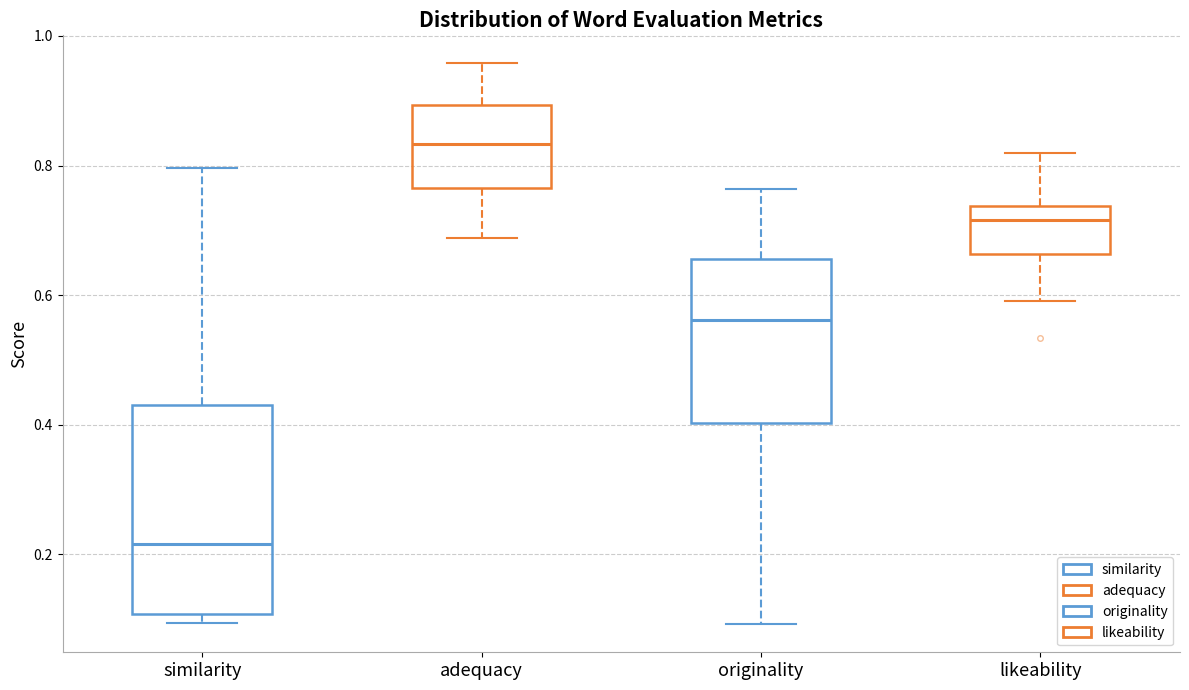

Reading left to right, transcribe this box plot: for each box, give where its median line is, the range the box spans, and where its two whiskers end, as read against the y-axis. The values are not printed on the chart, so give them approximately, as read against the axis.

similarity: median 0.22, box 0.10 to 0.44, whiskers 0.10 (just below the box's lower edge) to 0.80
adequacy: median 0.84, box 0.76 to 0.90, whiskers 0.68 to 0.96
originality: median 0.56, box 0.40 to 0.66, whiskers 0.10 to 0.76
likeability: median 0.72, box 0.66 to 0.74, whiskers 0.60 to 0.82